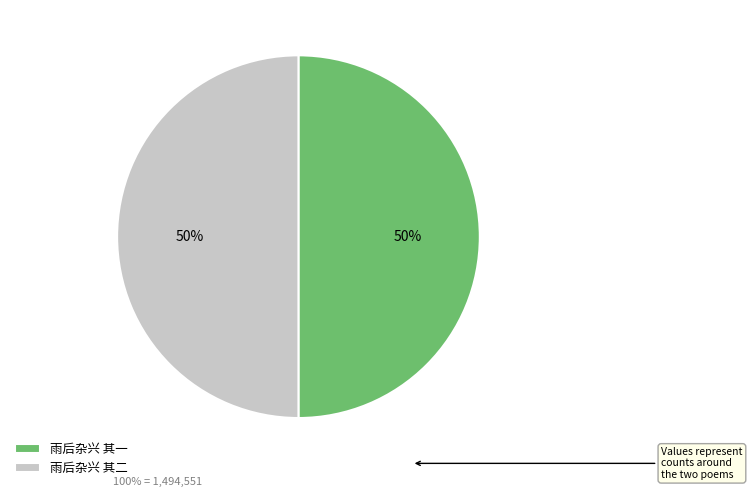

What percentage is the 雨后杂兴 其二 slice, to the nearest percent?

50%